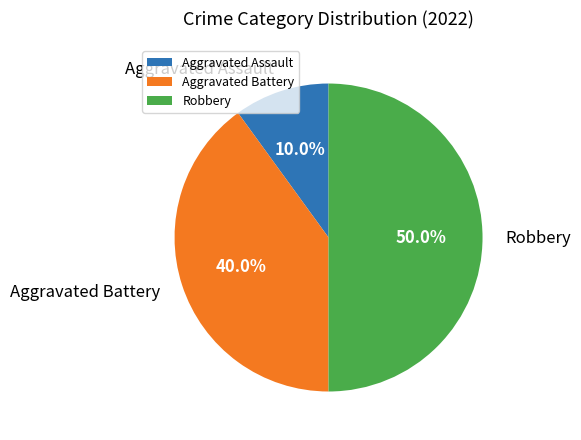

What is the smallest slice in the pie chart?

Aggravated Assault